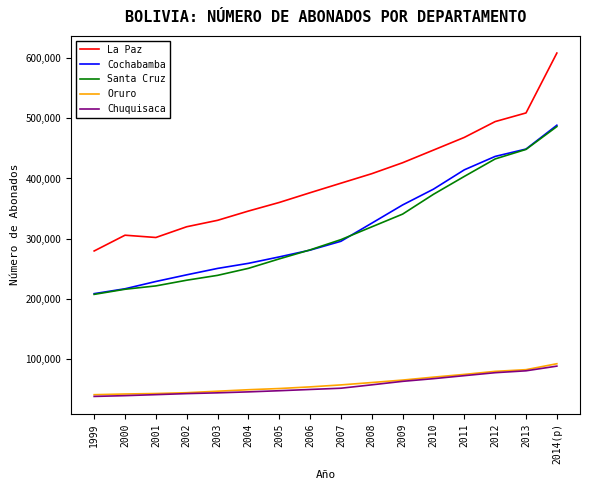

What is the spread (max minus min) of values at 2013?

428643